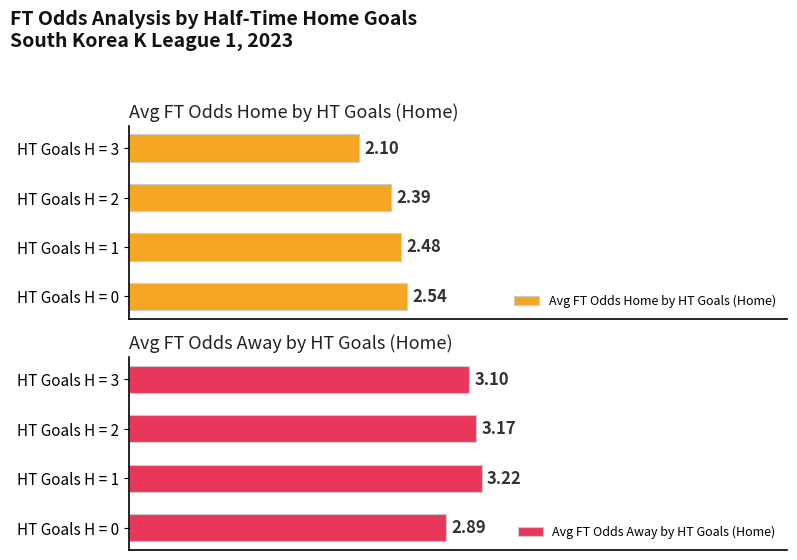

How many values in the Avg FT Odds Away by HT Goals (Home) series exceed 3?

3